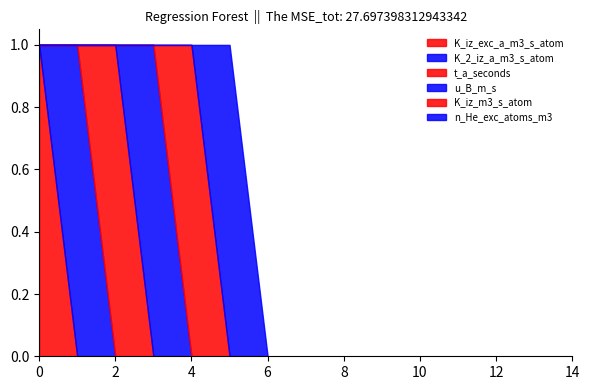

Where do t_a_seconds and u_B_m_s first cross each other?

2 and 3